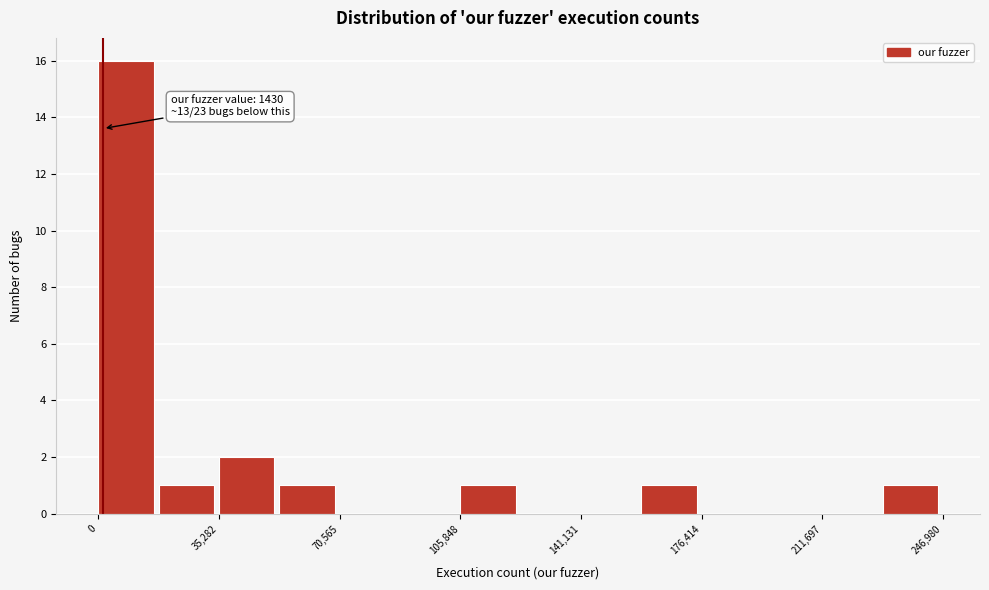

Around what value on the x-axis is the tallest bar? Give the approximate position of its centre, as read against the axis.

10000